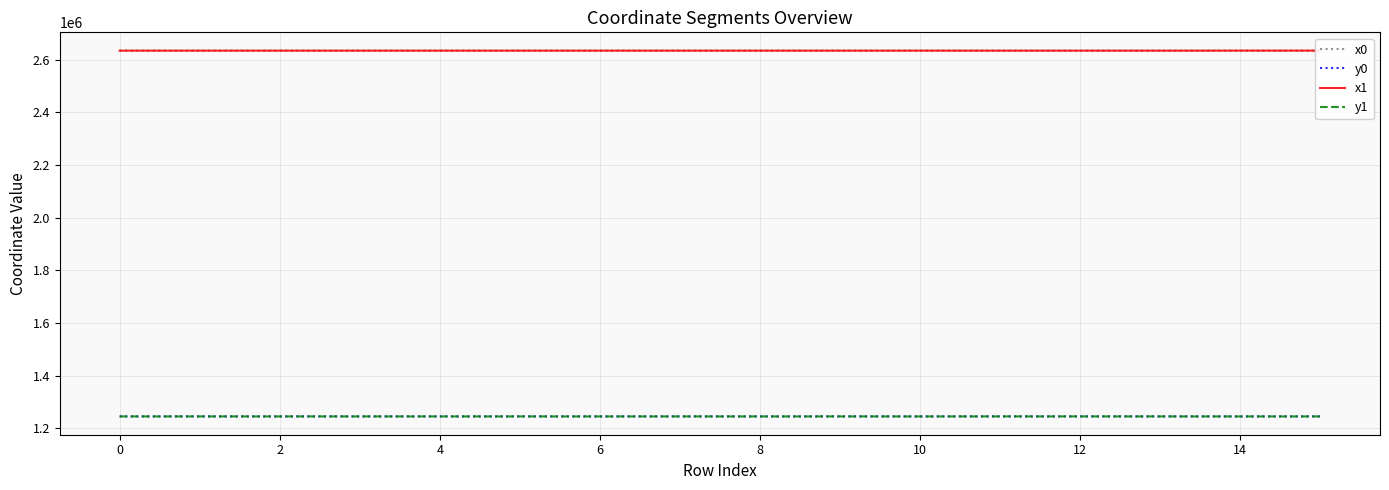

Which series ends up on top after the final intersection of y0 and y1?

y1